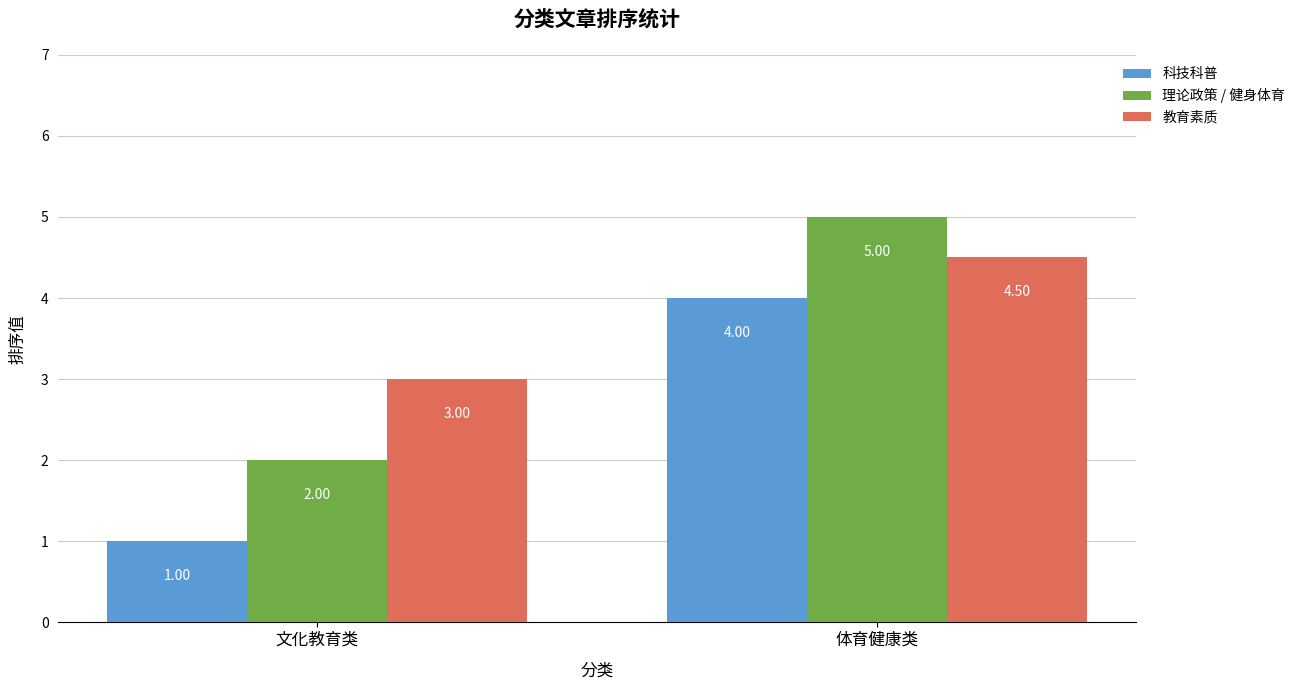

Reading left to right, list all the values displayed in this chart.

科技科普: 1.0	4.0
理论政策 / 健身体育: 2.0	5.0
教育素质: 3.0	4.5